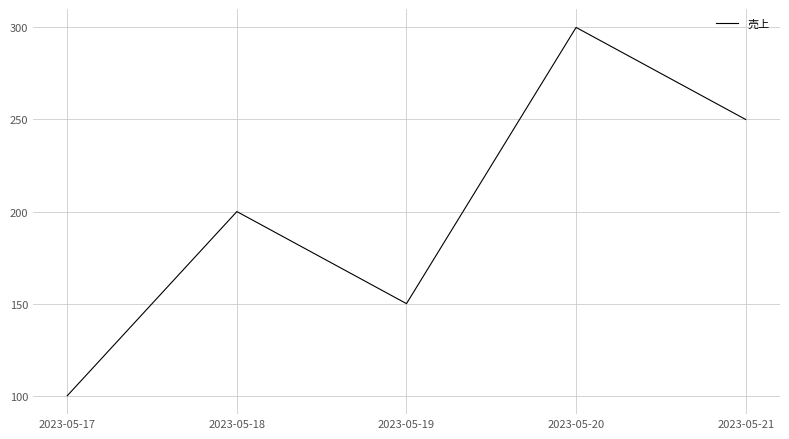

Which has a higher value, 2023-05-18 or 2023-05-19?

2023-05-18